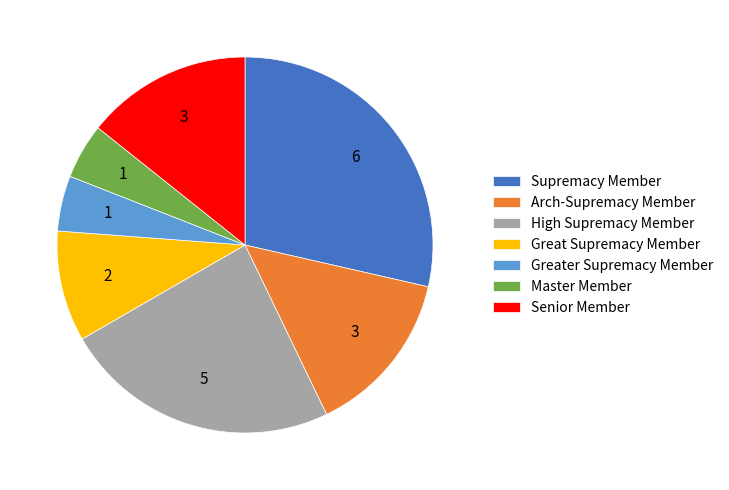

Does High Supremacy Member represent more than half of the total?

No